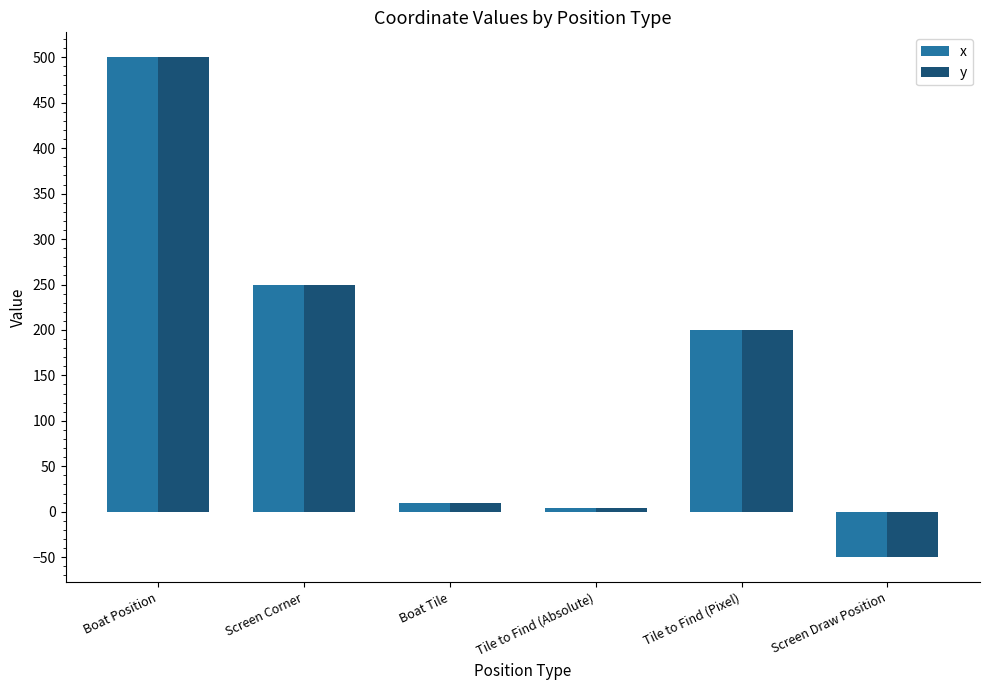

How many bars are there in total?

12